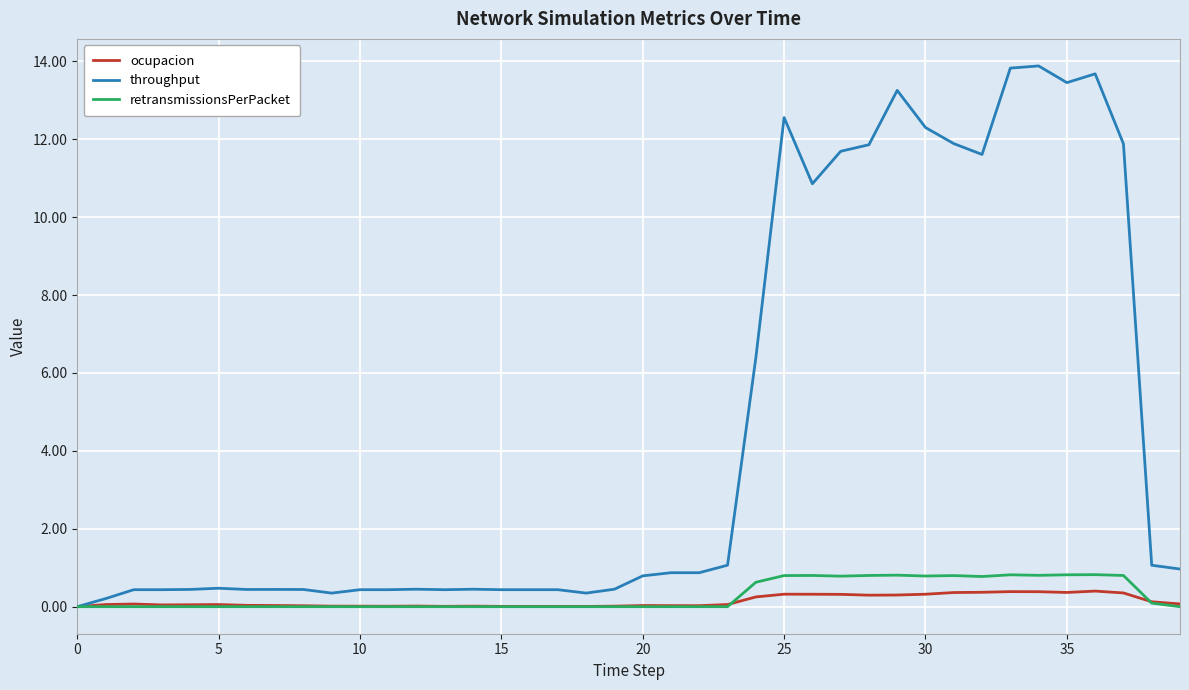

Which series has the largest total across all categories?

throughput